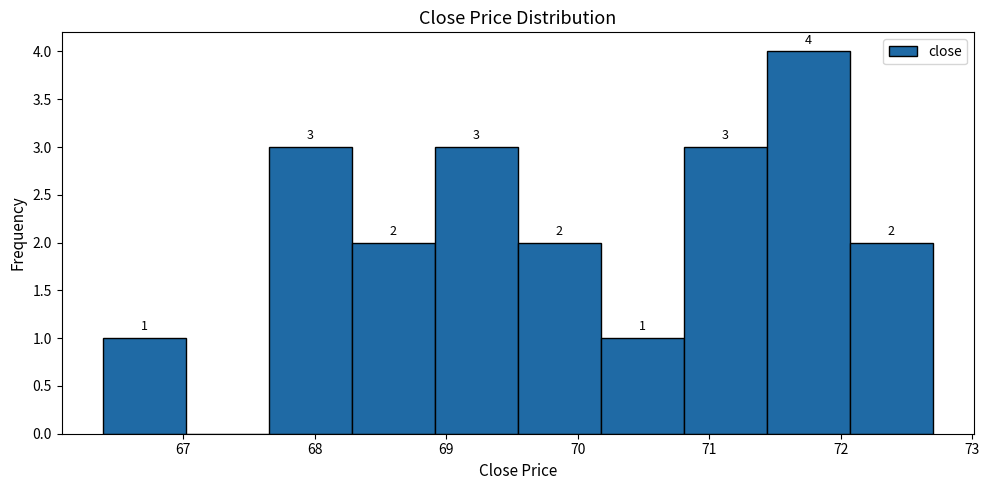

Which range on the x-axis has the tallest bar?

71.4 to 72.1